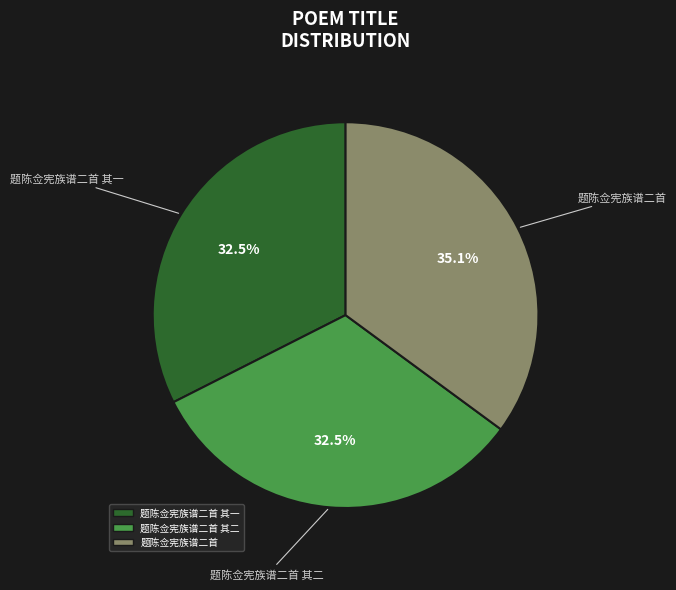

How many segments does this pie chart have?

3